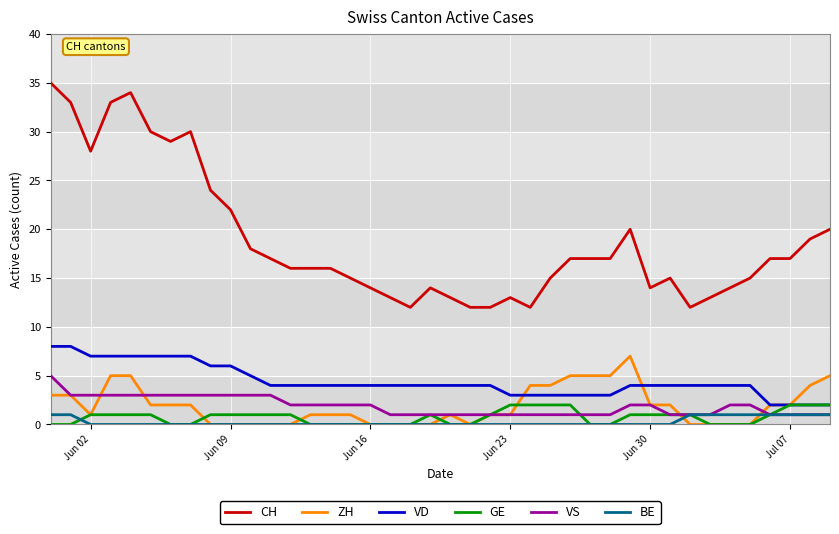

Which series has the largest total across all categories?

CH